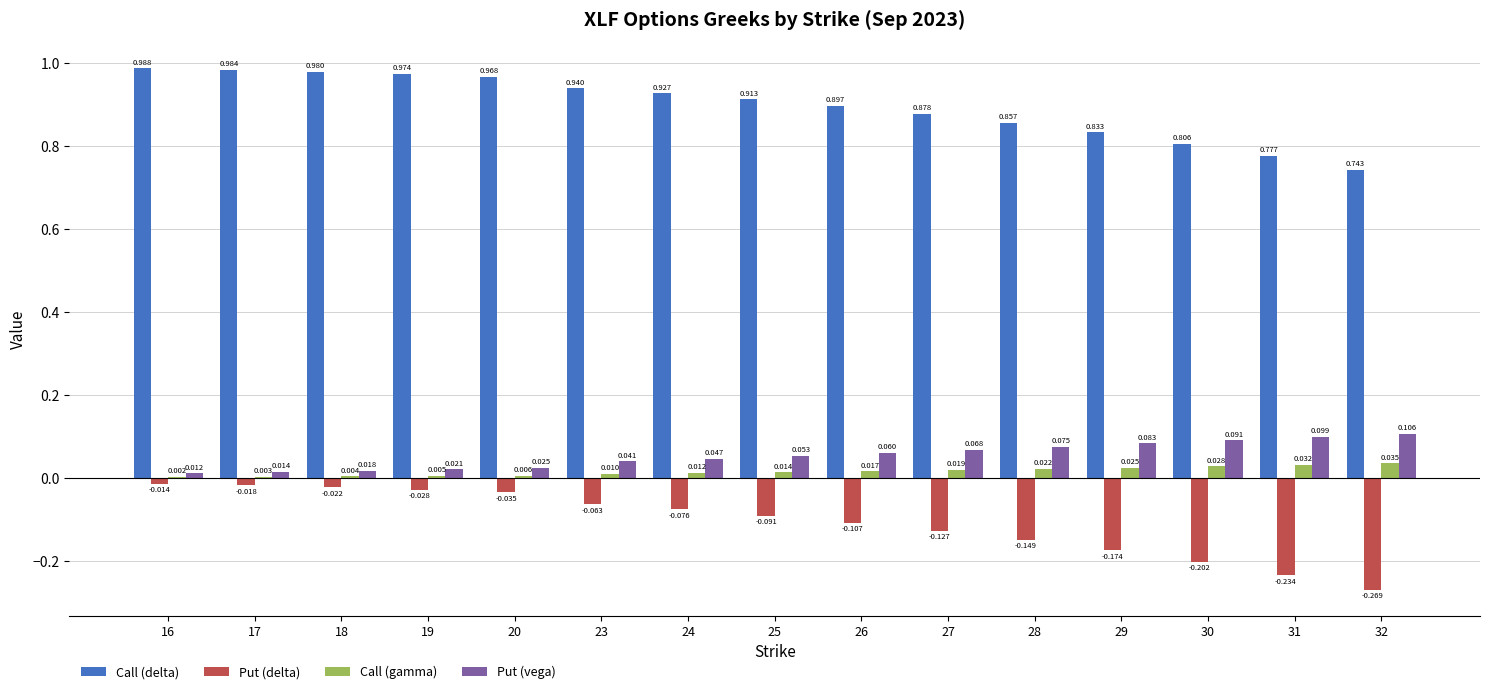

Which series changed the most between 31 and 32?

Put (delta)